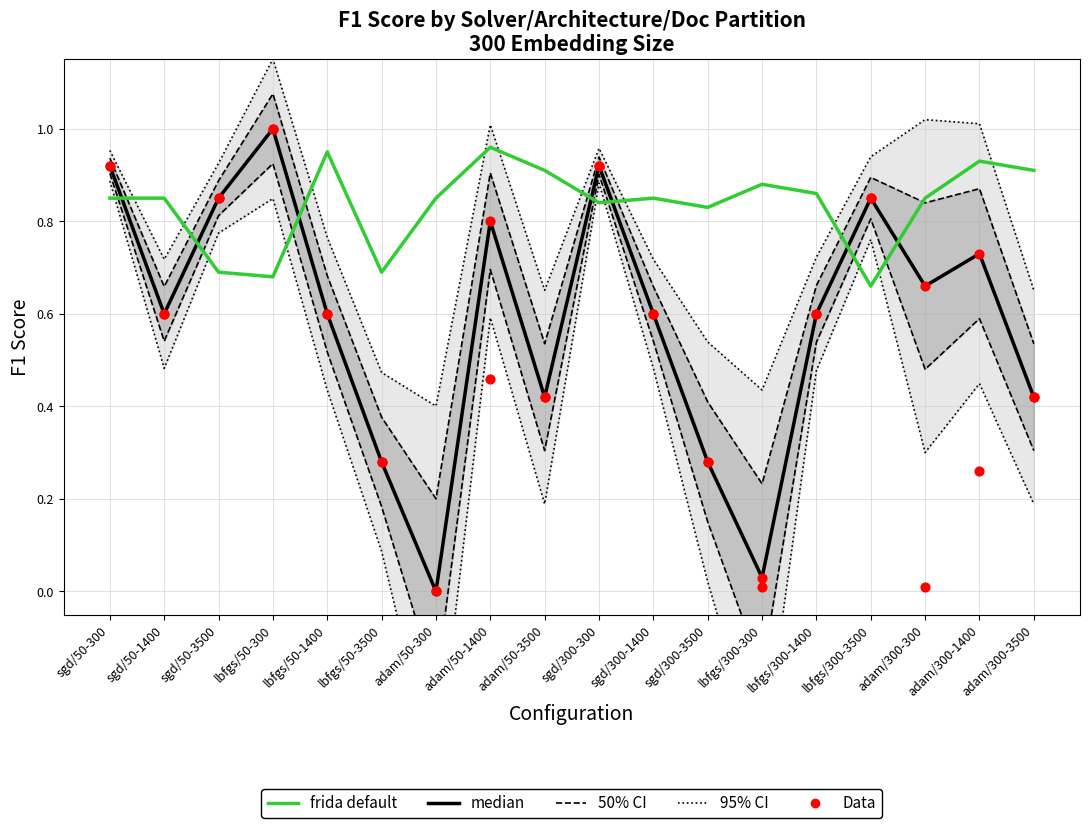

At how many categories does at least one series exceed 0?

18